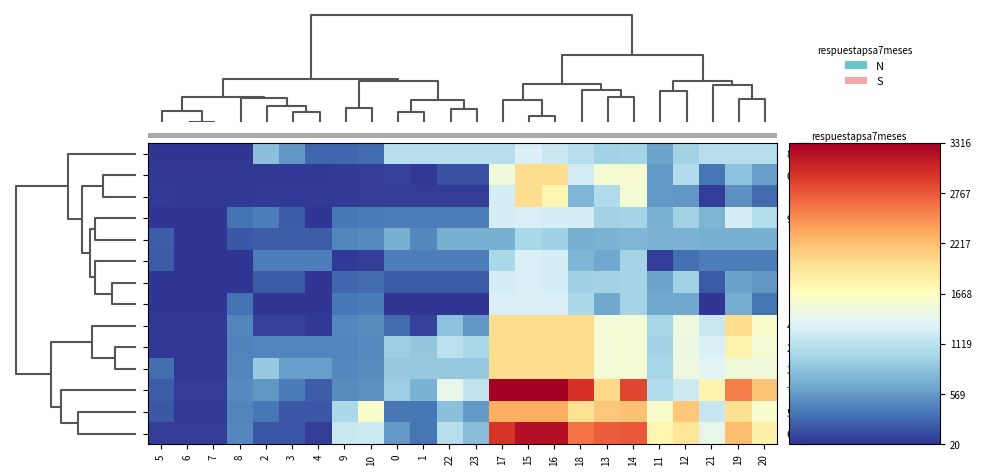

Reading left to right, what are all the values shown in this chart?

8.0: 5=26.7	6=26.7	7=26.2	8=26.2	2=818.5	3=554.5	4=290.0	9=286.7	10=313.1	0=1088.5	1=1088.5	22=1088.5	23=1088.5	17=1088.5	15=1308.0	16=1209.8	18=1088.5	13=960.5	14=984.3	11=636.8	12=960.5	21=1088.5	19=1088.5	20=1088.5
0.0: 5=40.2	6=40.2	7=40.2	8=40.2	2=40.2	3=40.2	4=40.2	9=51.8	10=68.6	0=90.1	1=40.2	22=173.0	23=173.0	17=1512.0	15=2008.0	16=2008.0	18=1267.0	13=1559.5	14=1573.7	11=565.6	12=1062.5	21=367.2	19=840.1	20=608.0
1.0: 5=46.5	6=40.2	7=40.2	8=40.2	2=55.9	3=51.4	4=46.5	9=51.8	10=68.6	0=66.3	1=66.3	22=66.3	23=66.3	17=1269.3	15=2008.0	16=1765.3	18=762.3	13=1055.2	14=1552.2	11=565.6	12=558.2	21=66.3	19=510.5	20=307.1
9.0: 5=26.2	6=26.2	7=26.2	8=349.9	2=413.3	3=220.0	4=26.2	9=371.1	10=397.4	0=413.3	1=413.3	22=413.3	23=413.3	17=1280.5	15=1308.0	16=1280.5	18=1280.5	13=960.5	14=984.3	11=721.1	12=960.5	21=743.6	19=1280.5	20=1073.9
13.0: 5=238.6	6=20.1	7=20.1	8=208.4	2=238.6	3=238.6	4=238.6	9=456.9	10=483.3	0=714.6	1=461.1	22=714.6	23=714.6	17=714.6	15=1004.0	16=953.2	18=714.6	13=731.8	14=755.5	11=731.8	12=731.8	21=714.6	19=714.6	20=714.6
10.0: 5=220.4	6=26.2	7=26.2	8=26.2	2=411.9	3=411.9	4=411.9	9=41.3	10=67.3	0=411.9	1=411.9	22=411.9	23=411.9	17=1001.7	15=1308.0	16=1281.5	18=742.2	13=660.5	14=984.3	11=60.8	12=336.8	21=411.9	19=411.9	20=411.9
11.0: 5=26.2	6=26.2	7=26.2	8=26.2	2=220.0	3=220.0	4=26.2	9=286.7	10=313.1	0=220.0	1=220.0	22=220.0	23=220.0	17=1280.5	15=1308.0	16=1280.5	18=950.1	13=960.5	14=984.3	11=636.8	12=960.5	21=220.0	19=619.9	20=550.3
12.0: 5=26.2	6=26.2	7=26.2	8=349.9	2=26.2	3=26.2	4=26.2	9=371.0	10=397.4	0=26.2	1=26.2	22=26.2	23=26.2	17=1308.0	15=1308.0	16=1308.0	18=1017.1	13=660.5	14=984.3	11=660.5	12=660.5	21=26.2	19=686.8	20=356.5
4.0: 5=40.2	6=40.2	7=40.2	8=445.7	2=89.5	3=89.5	4=40.2	9=466.9	10=493.3	0=307.2	1=89.5	22=837.8	23=557.7	17=2008.0	15=2008.0	16=2008.0	18=2008.0	13=1527.6	14=1551.3	11=990.3	12=1487.3	21=1199.7	19=2008.0	20=1608.2
2.0: 5=40.2	6=40.2	7=40.2	8=443.8	2=457.2	3=452.8	4=447.8	9=455.4	10=472.2	0=921.6	1=871.7	22=1116.9	23=1004.5	17=2008.0	15=2008.0	16=2008.0	18=2008.0	13=1538.0	14=1552.2	11=969.2	12=1466.2	21=1311.1	19=1784.1	20=1551.9
3.0: 5=323.3	6=40.2	7=40.2	8=445.7	2=884.8	3=603.7	4=603.7	9=466.9	10=493.3	0=884.8	1=884.8	22=884.8	23=884.8	17=2008.0	15=2008.0	16=2008.0	18=2008.0	13=1527.6	14=1551.3	11=990.3	12=1487.3	21=1355.8	19=1500.9	20=1500.9
7.0: 5=228.2	6=66.3	7=66.3	8=471.8	2=553.6	3=393.6	4=233.1	9=493.1	10=519.5	0=925.1	1=719.6	22=1431.5	23=1163.5	17=3316.0	15=3316.0	16=3316.0	18=2972.6	13=2038.6	14=2859.3	11=1059.7	12=1217.9	21=1781.3	19=2565.3	20=2177.6
5.0: 5=209.2	6=46.2	7=46.2	8=451.7	2=370.1	3=209.2	4=209.2	9=1024.0	10=1596.2	0=370.1	1=370.1	22=830.7	23=561.7	17=2312.0	15=2312.0	16=2312.0	18=1967.6	13=2168.4	14=2192.2	11=1596.2	12=2168.4	21=1181.5	19=1967.6	20=1578.9
6.0: 5=64.2	6=64.2	7=64.2	8=469.7	2=198.1	3=198.1	4=64.2	9=1200.6	10=1227.0	0=569.6	1=364.1	22=1076.0	23=808.0	17=2960.5	15=3208.0	16=3208.0	18=2617.2	13=2727.6	14=2751.3	11=1767.2	12=1933.6	21=1425.8	19=2209.9	20=1822.2